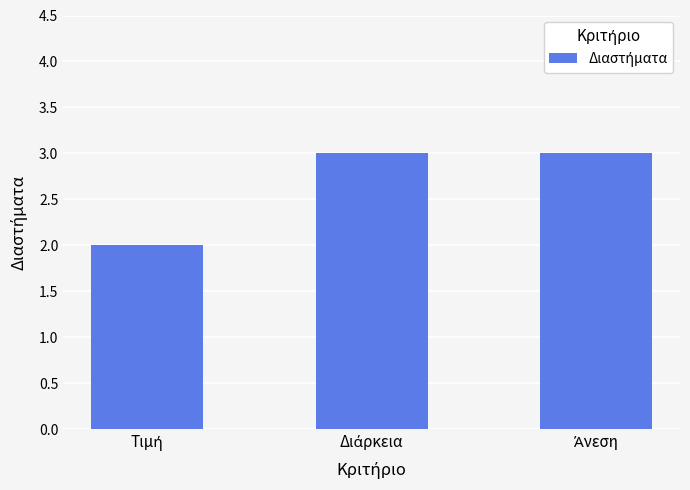

What is the maximum value shown in the chart?

3